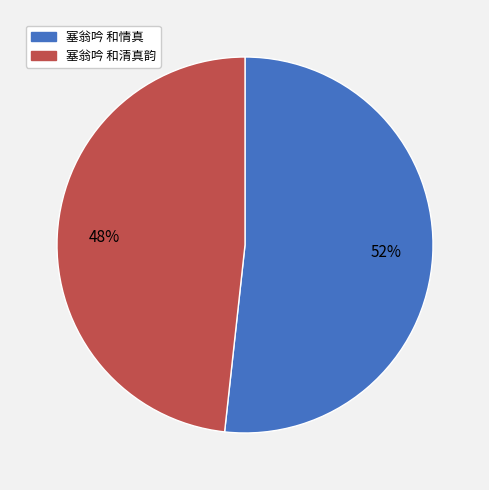

What is the ratio of the value at 塞翁吟 和情真 to the value at 塞翁吟 和清真韵?

1.1